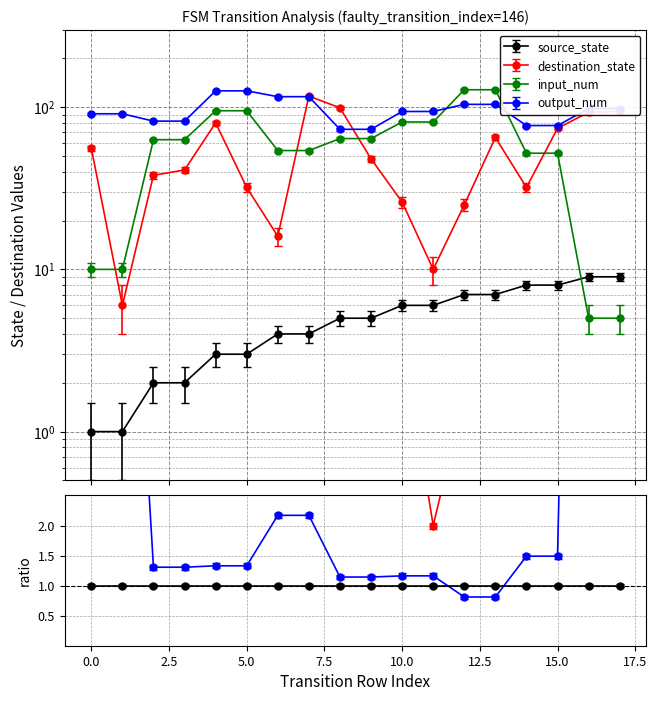

At how many categories does at least one series exceed 26?

18